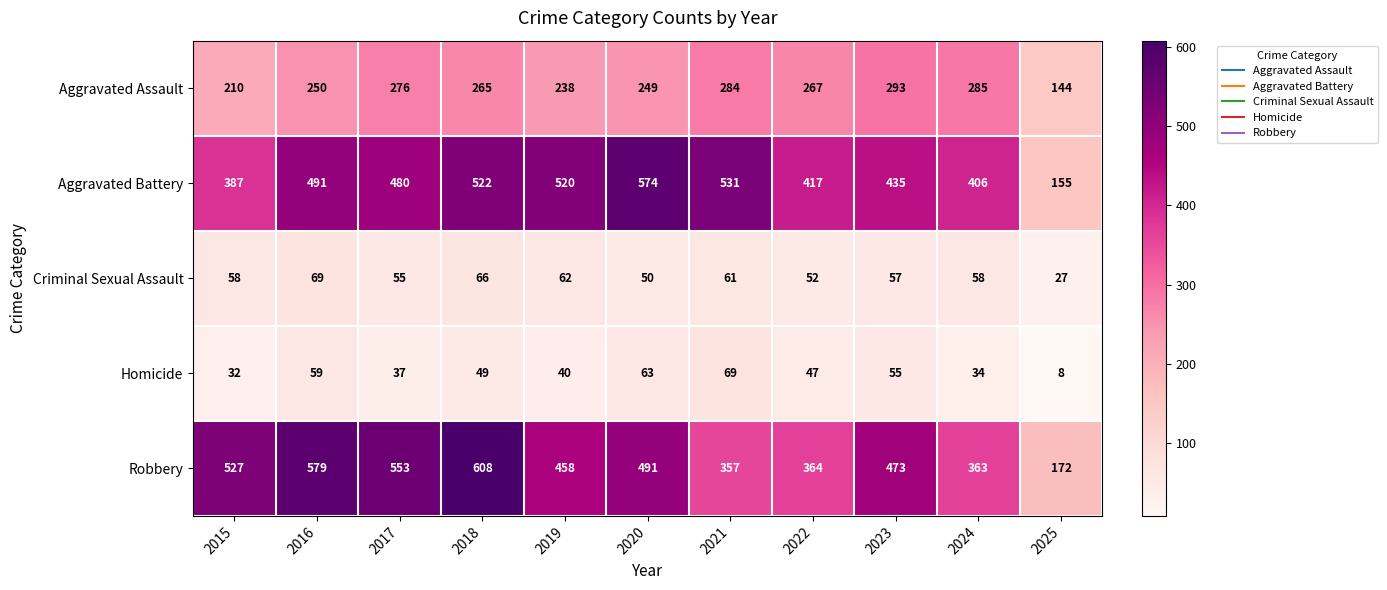

What value does the Aggravated Battery series have at 2020?

574